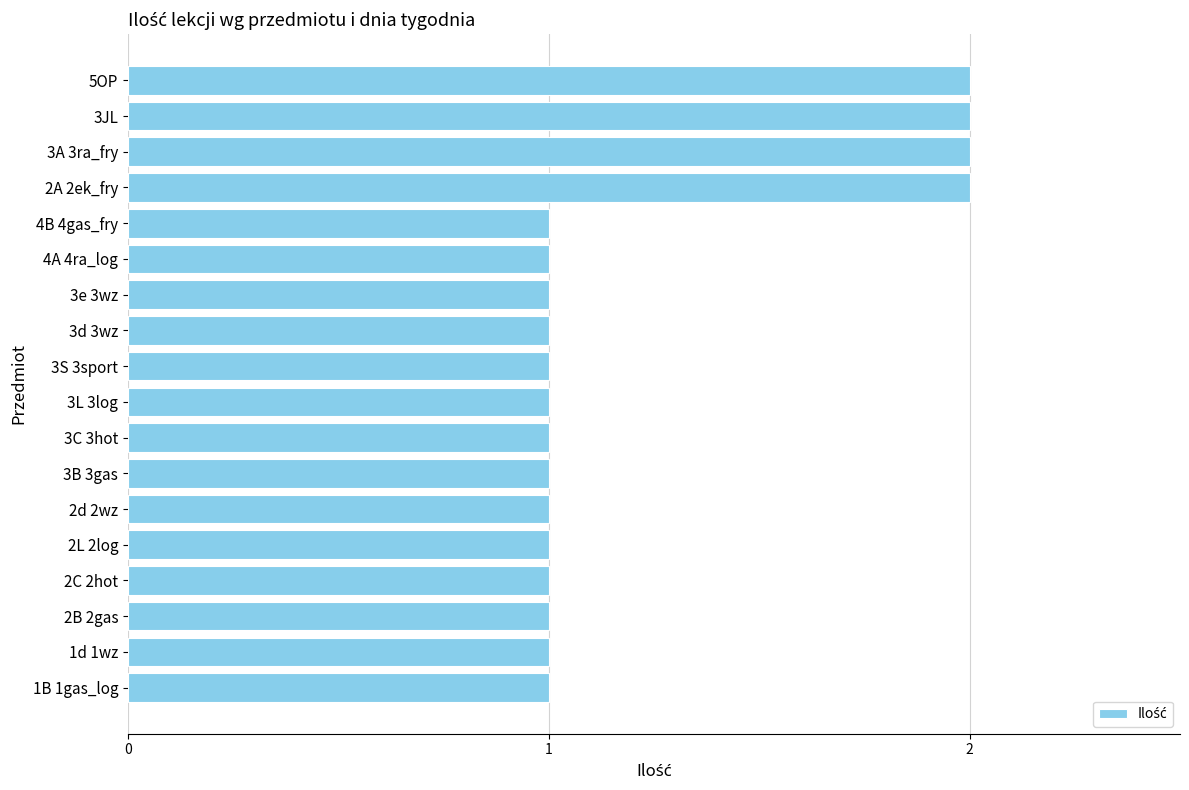

What is the change in value from 3e 3wz to 3JL?

+1